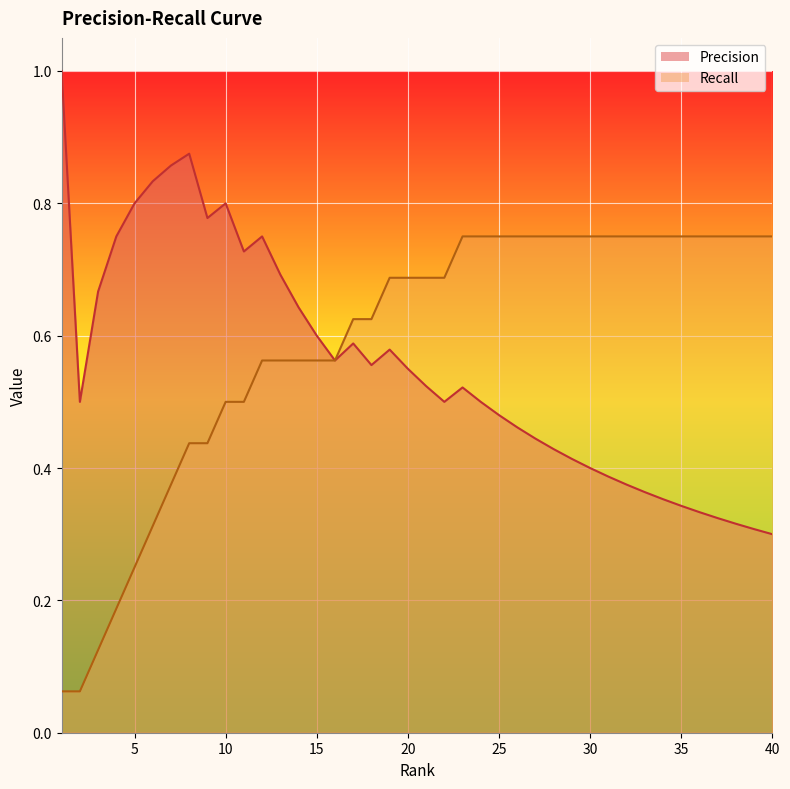

Which series changed the most between 9 and 11?

Recall